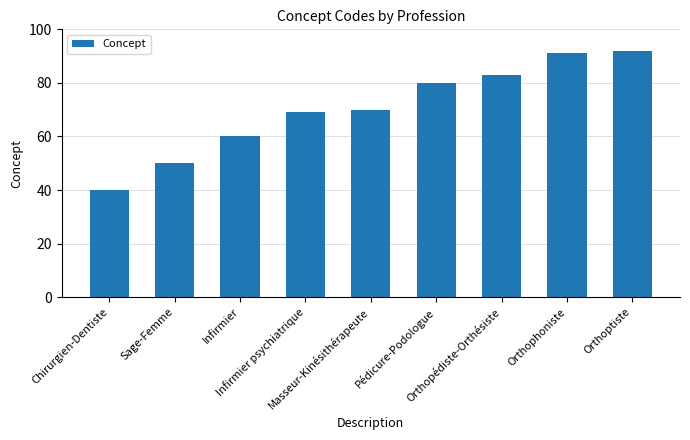

How many data points are less than 70?

4